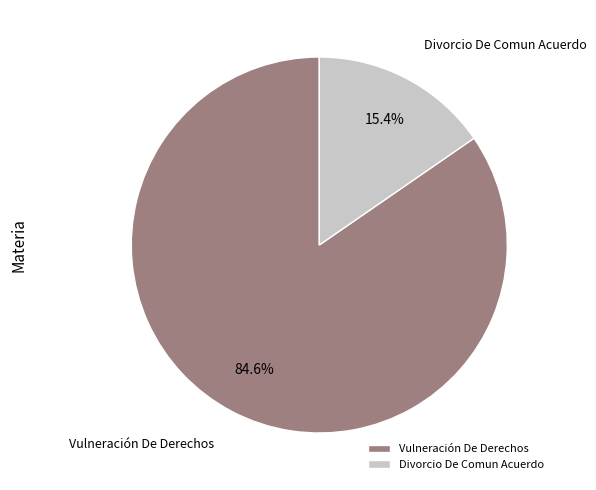

To the nearest percent, what portion does Vulneración De Derechos represent?

85%